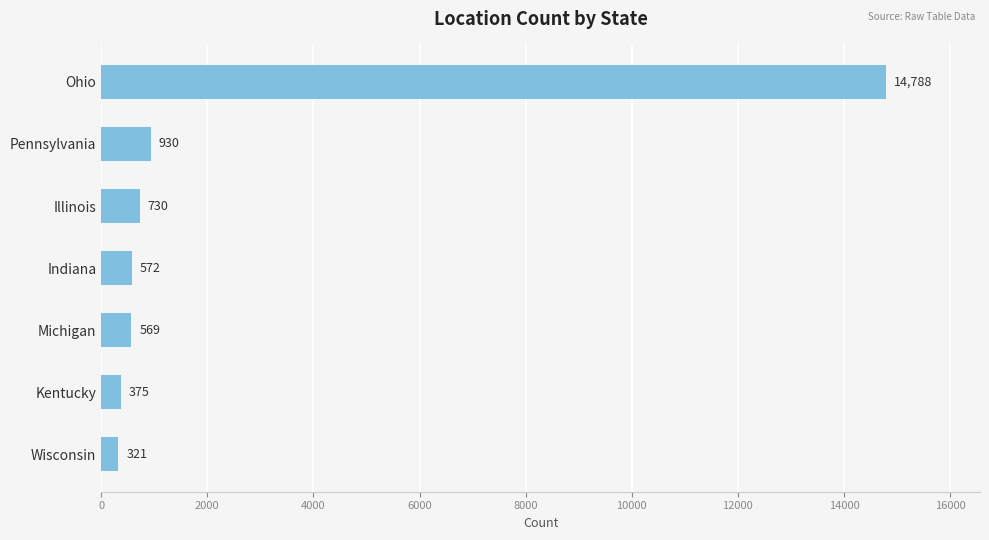

Is it true that the value at Pennsylvania is 930?

True